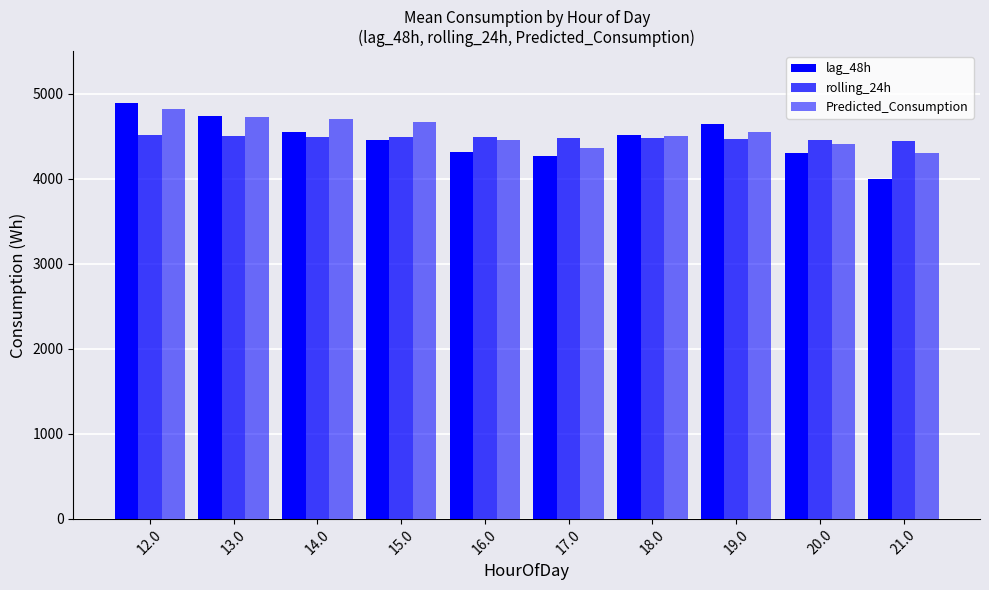

How many groups of bars are there?

10